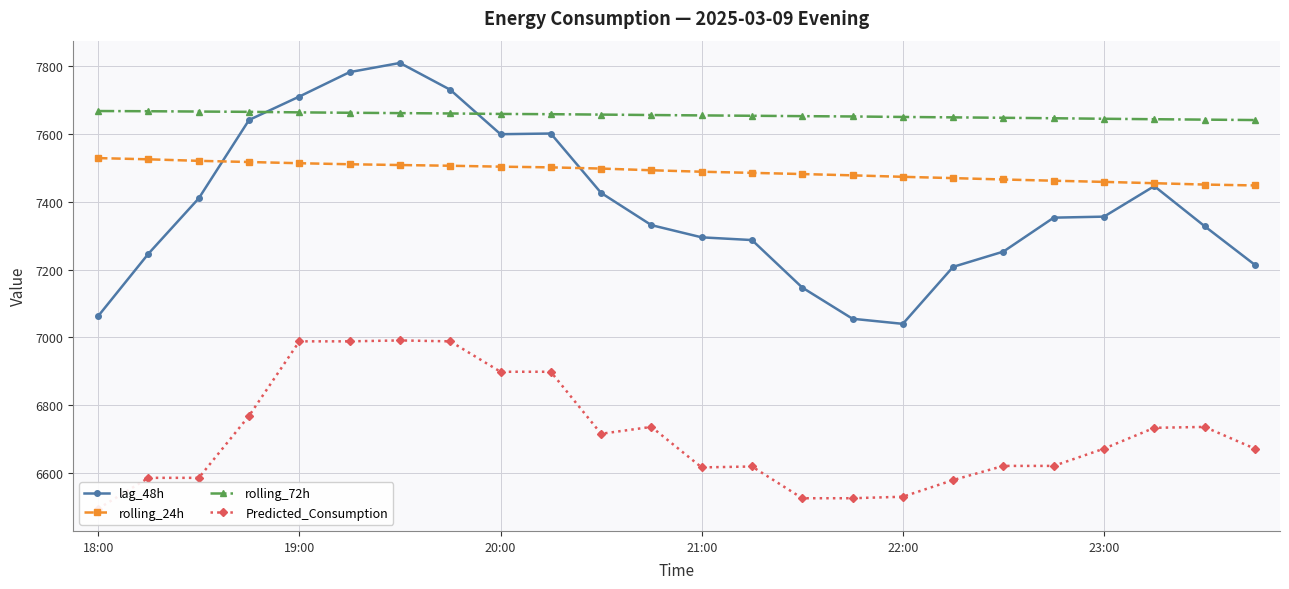

True or false: rolling_24h and rolling_72h intersect in this chart.

False